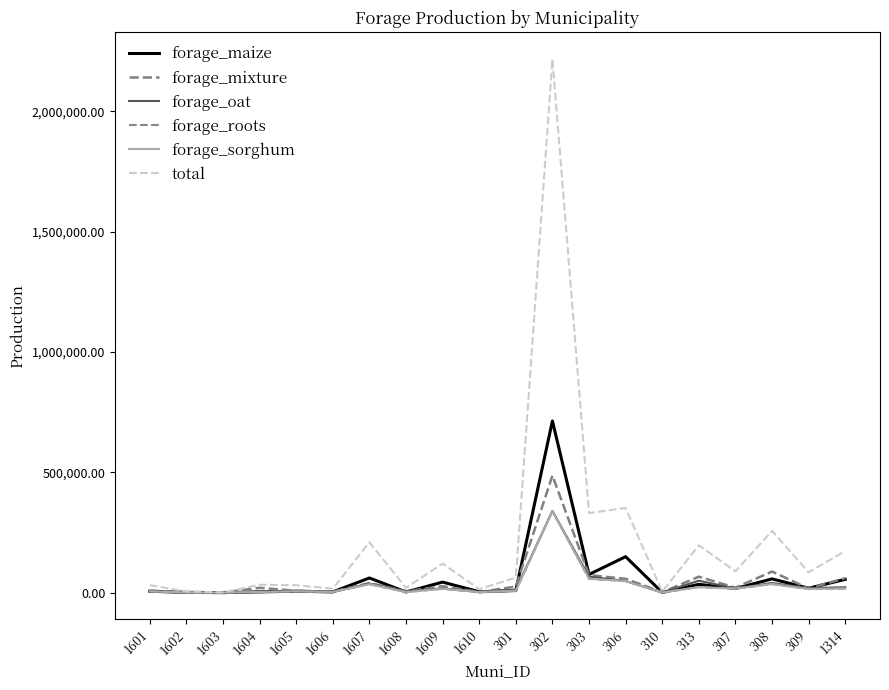

Which has a higher value, 1610 or 1603?

1610